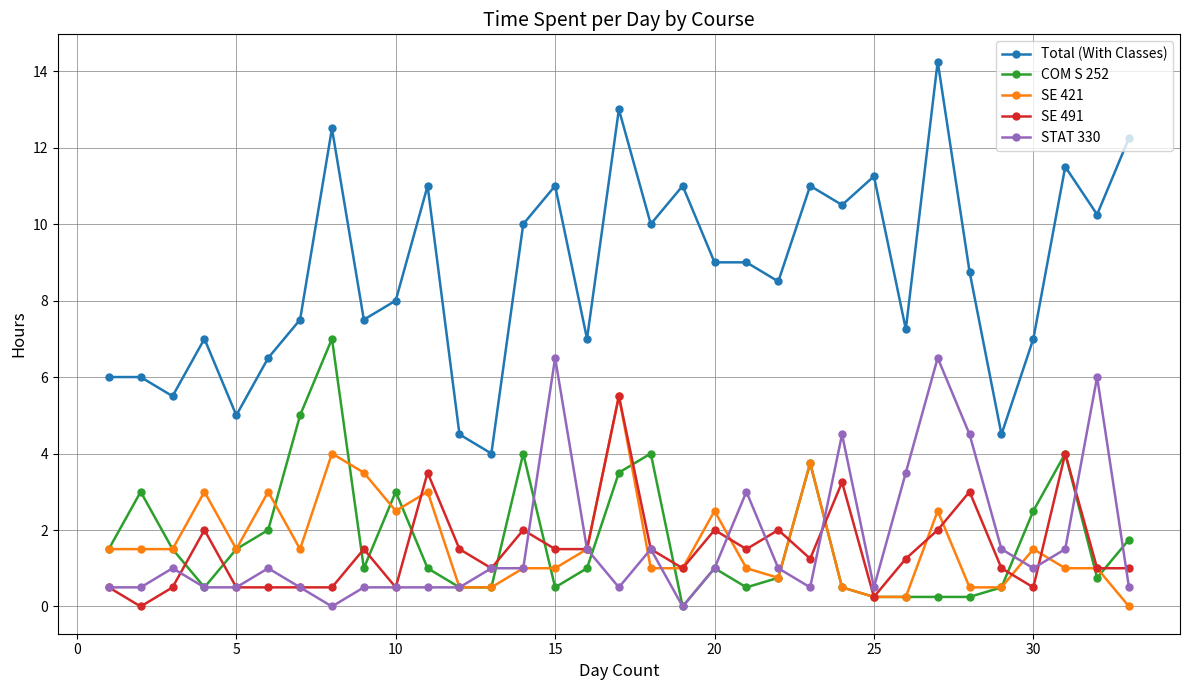

What is the value of the COM S 252 point at the 33rd from the left?

1.8